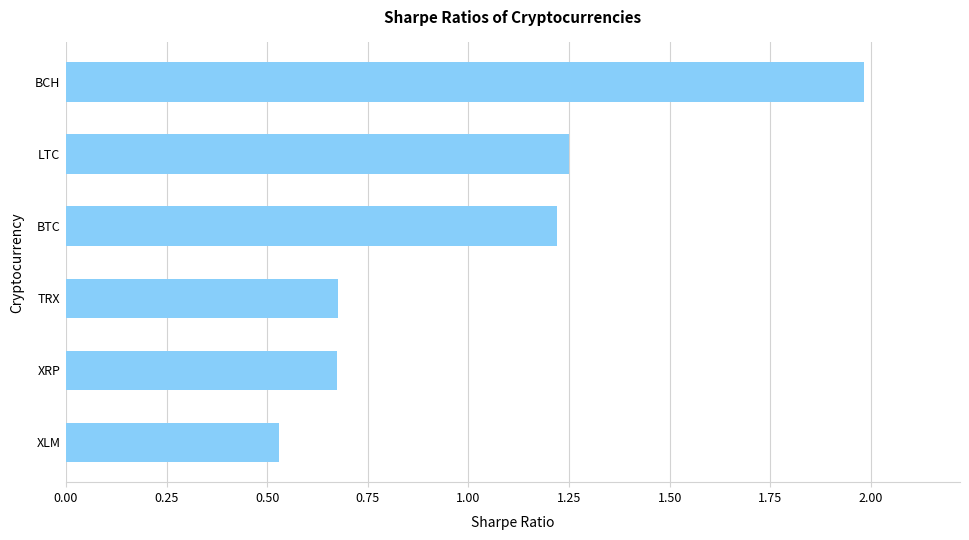

Which category has the lowest value across all series?

XLM